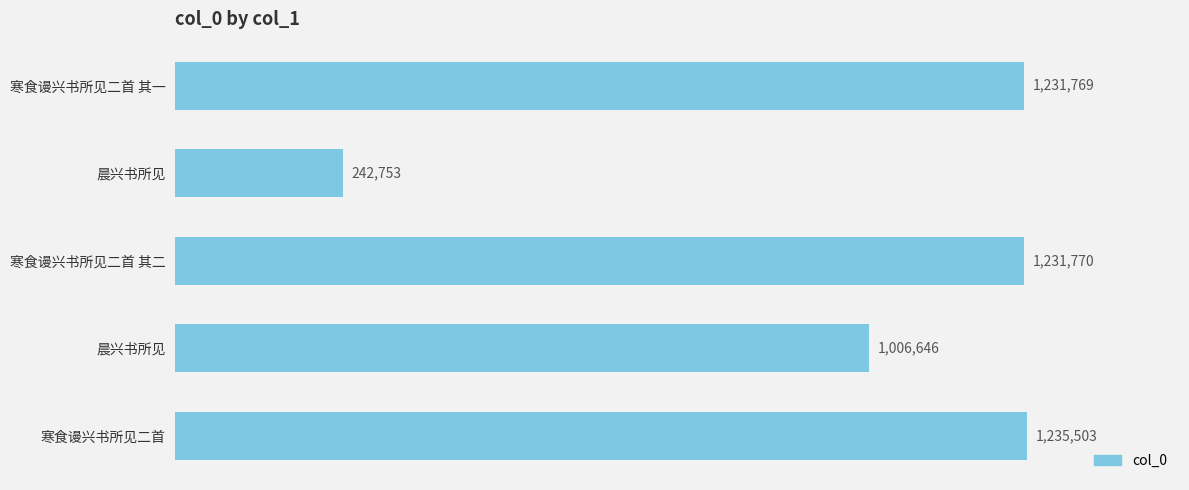

How many bars are there in total?

5